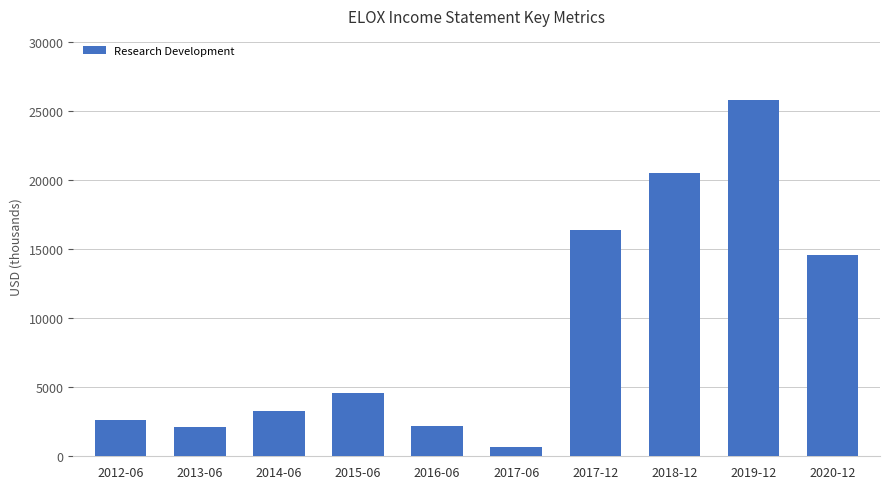

How many values are below 4600?

5